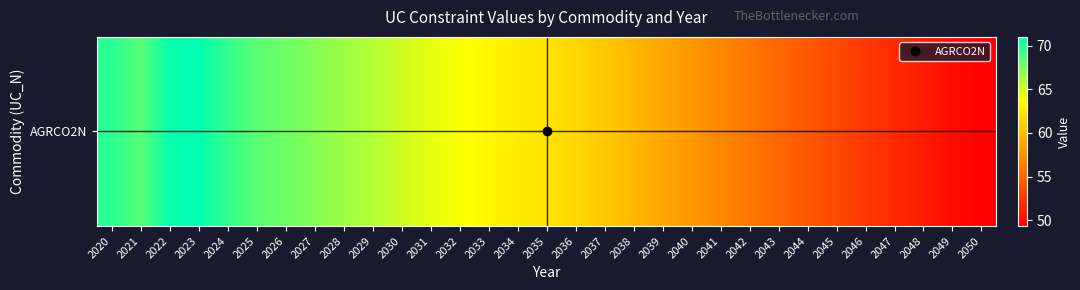

Rank the categories by value from lowest to highest.

2050, 2049, 2048, 2047, 2046, 2045, 2044, 2043, 2042, 2041, 2040, 2039, 2038, 2037, 2036, 2035, 2034, 2033, 2032, 2031, 2030, 2029, 2028, 2027, 2026, 2025, 2021, 2024, 2020, 2022, 2023